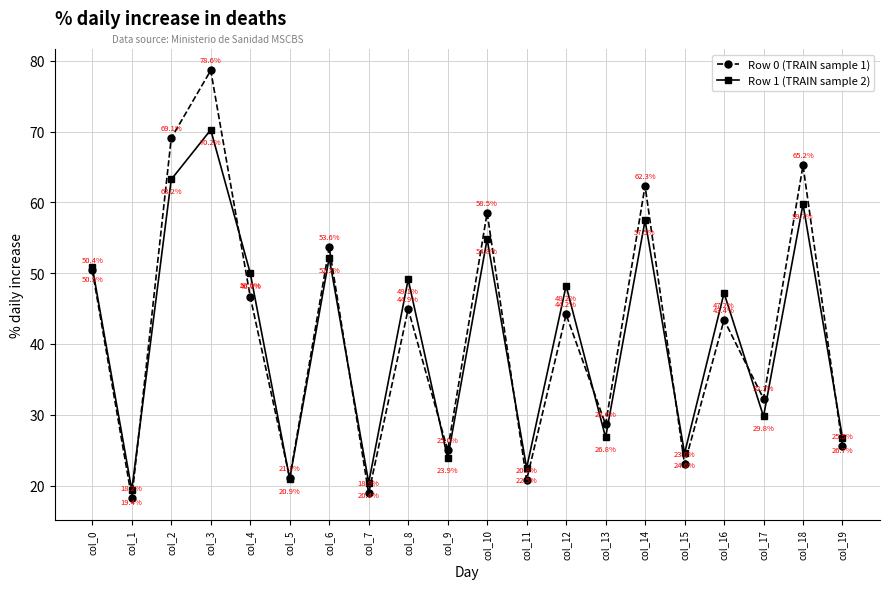

How many values in the Row 0 (TRAIN sample 1) series are below 44?

10